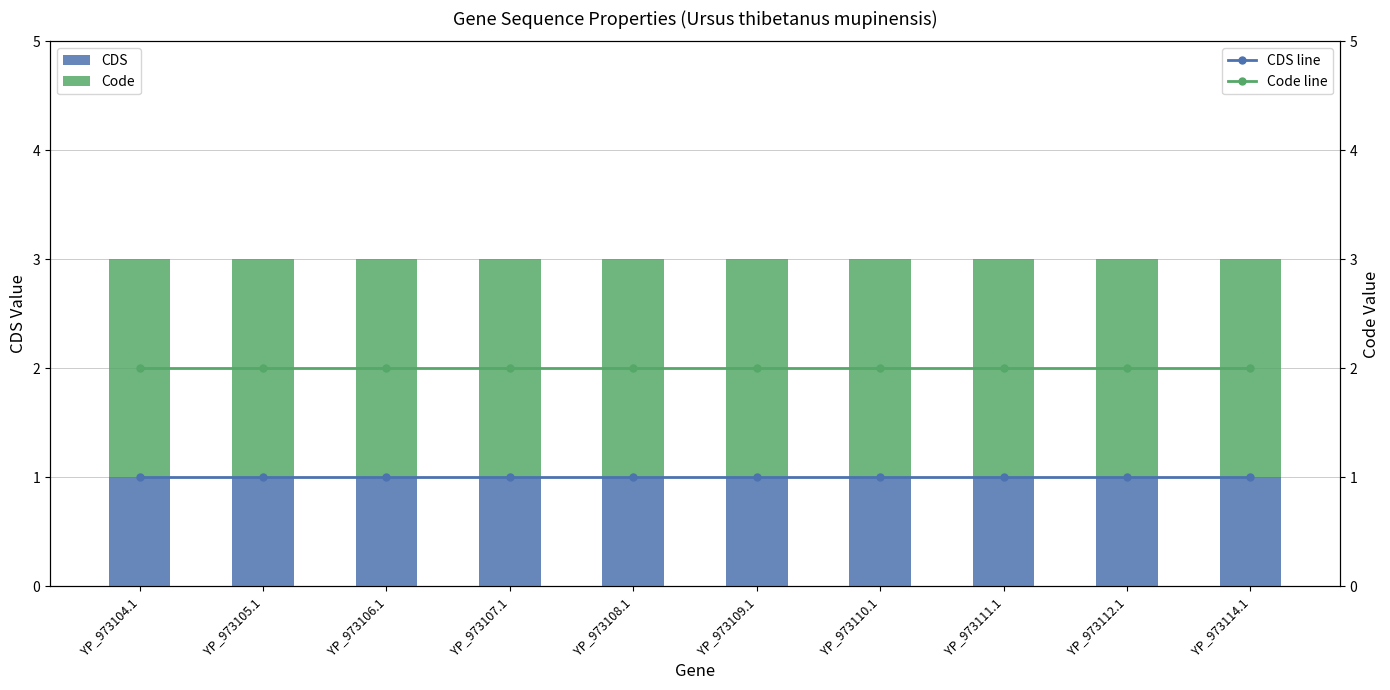

At which category does the chart reach its peak across all series?

YP_973104.1